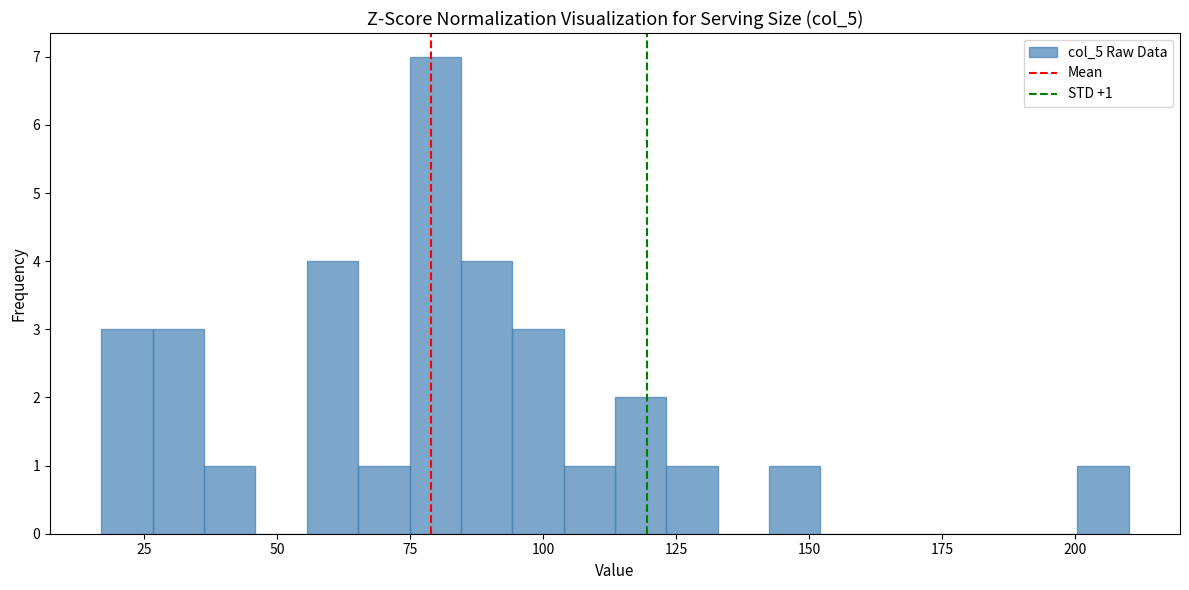

Around what value on the x-axis is the tallest bar? Give the approximate position of its centre, as read against the axis.

80